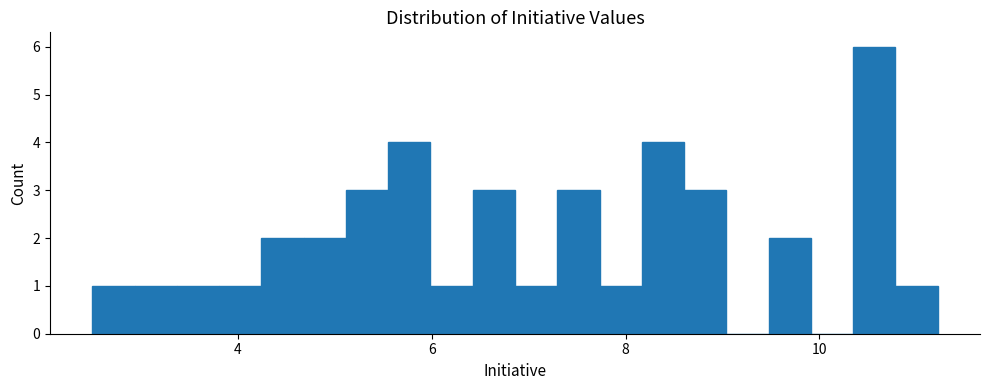

Around what value on the x-axis is the tallest bar? Give the approximate position of its centre, as read against the axis.

10.6